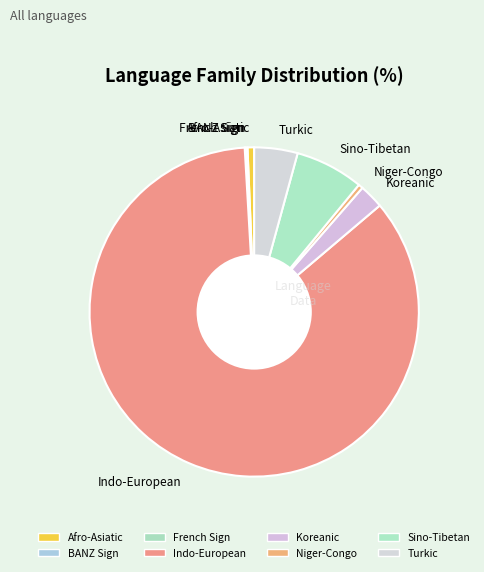

Does Indo-European account for over 50% of the chart?

Yes